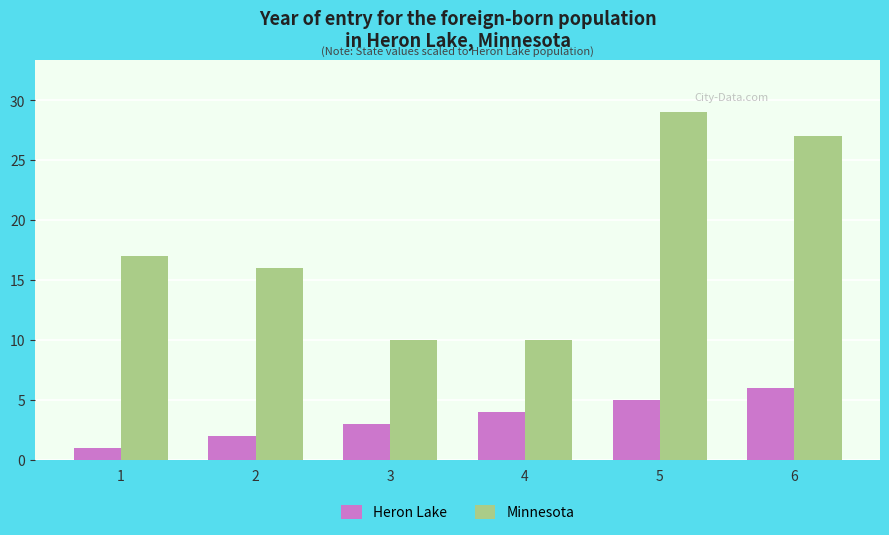

Which series has the largest total across all categories?

Minnesota